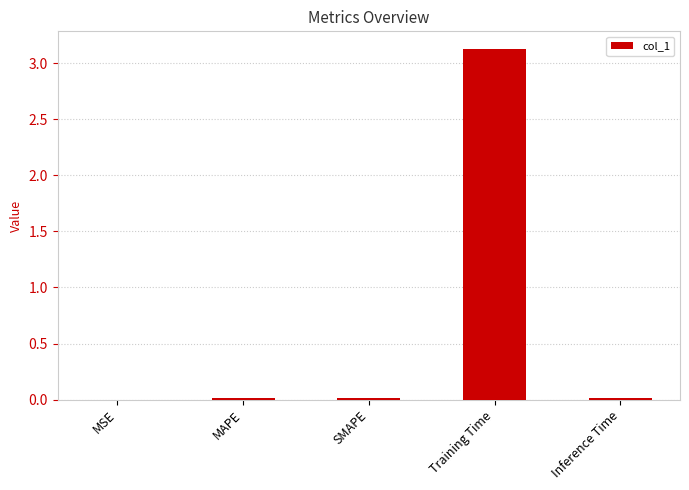

Between Training Time and MAPE, which is larger?

Training Time